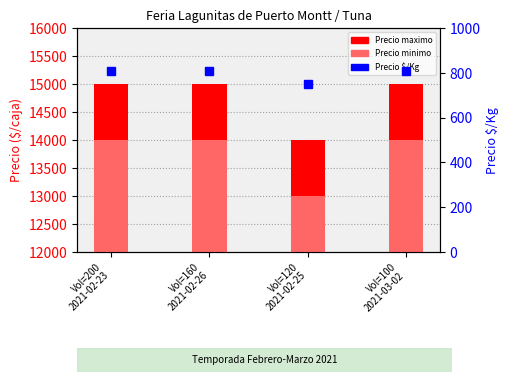

What is the greatest value displayed?

15000